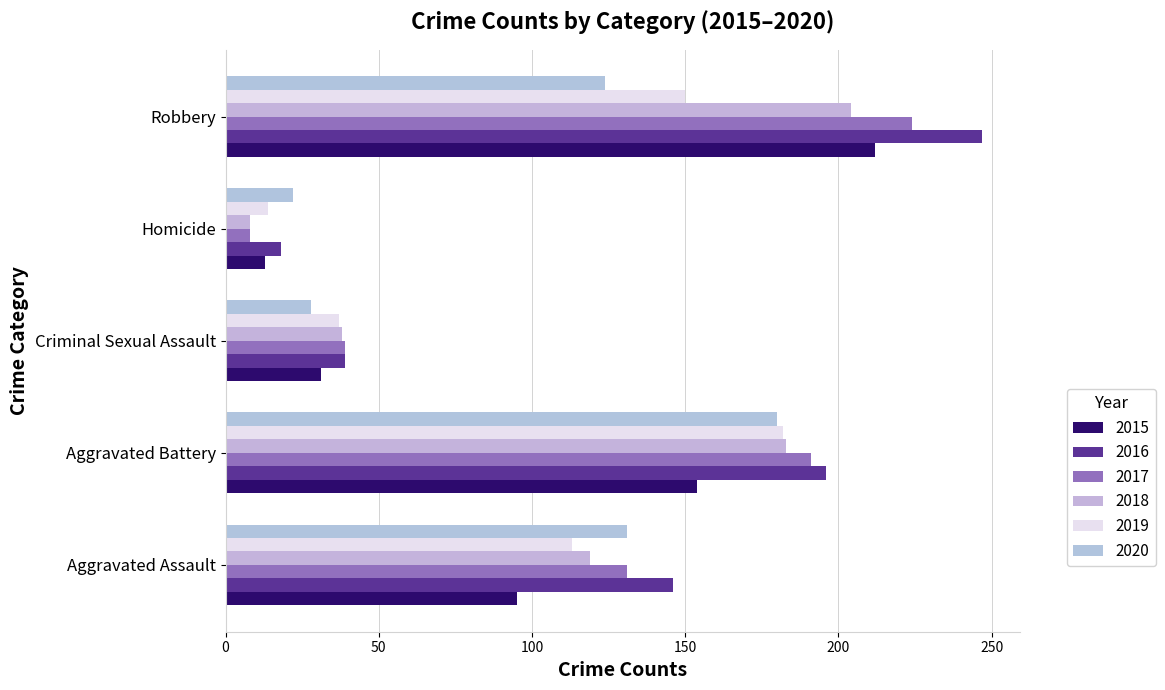

Reading left to right, extract all data points from this chart.

2015: 95	154	31	13	212
2016: 146	196	39	18	247
2017: 131	191	39	8	224
2018: 119	183	38	8	204
2019: 113	182	37	14	150
2020: 131	180	28	22	124